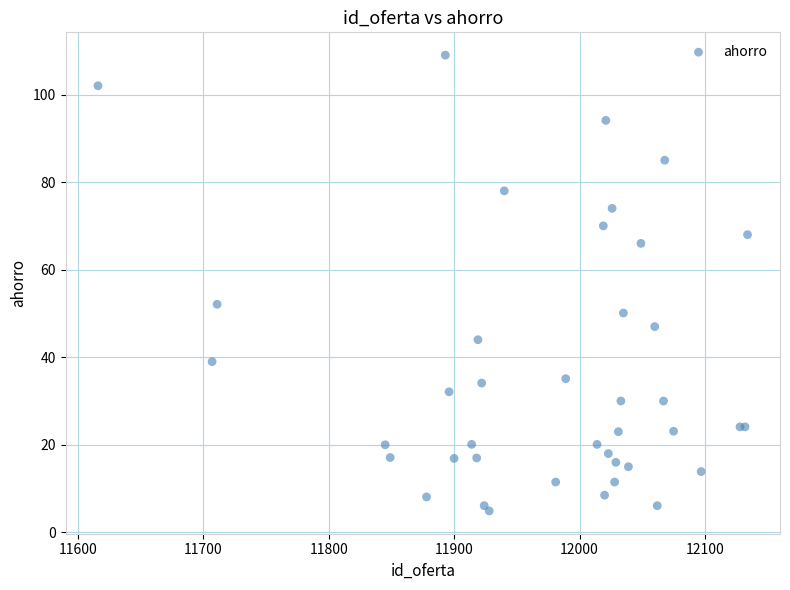

What Y value in the scatter plot is closest to 56?

52.1